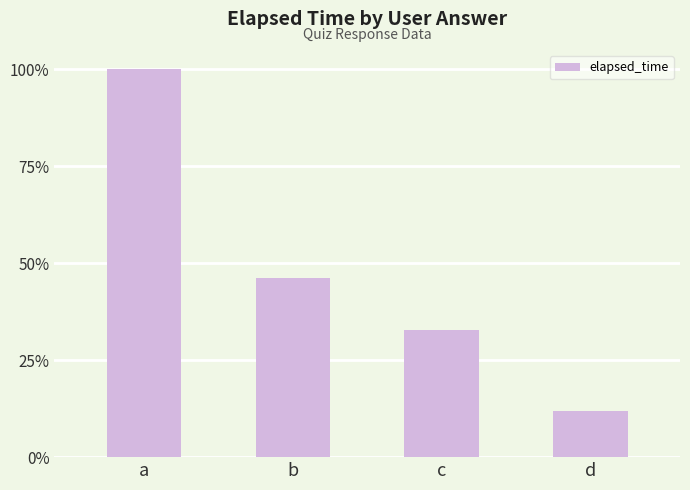

What is the greatest value displayed?

1.0